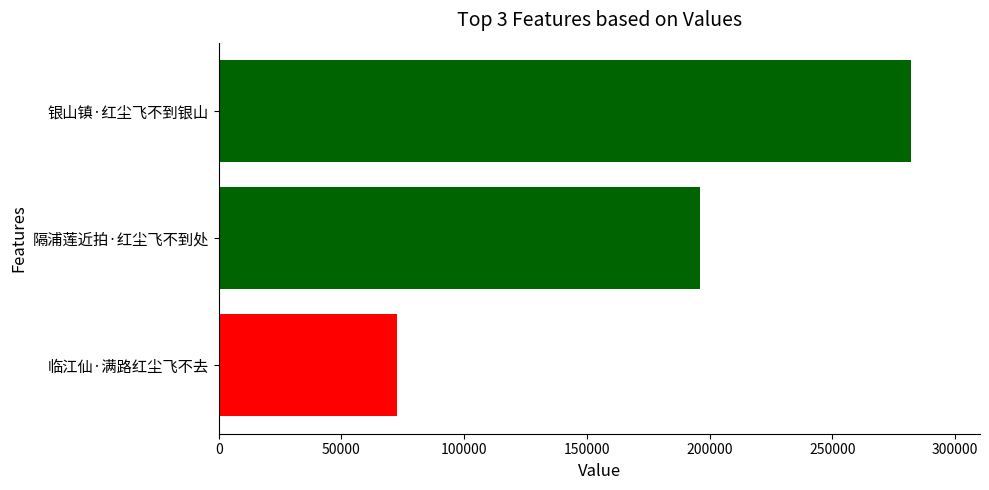

What is the greatest value displayed?

281912